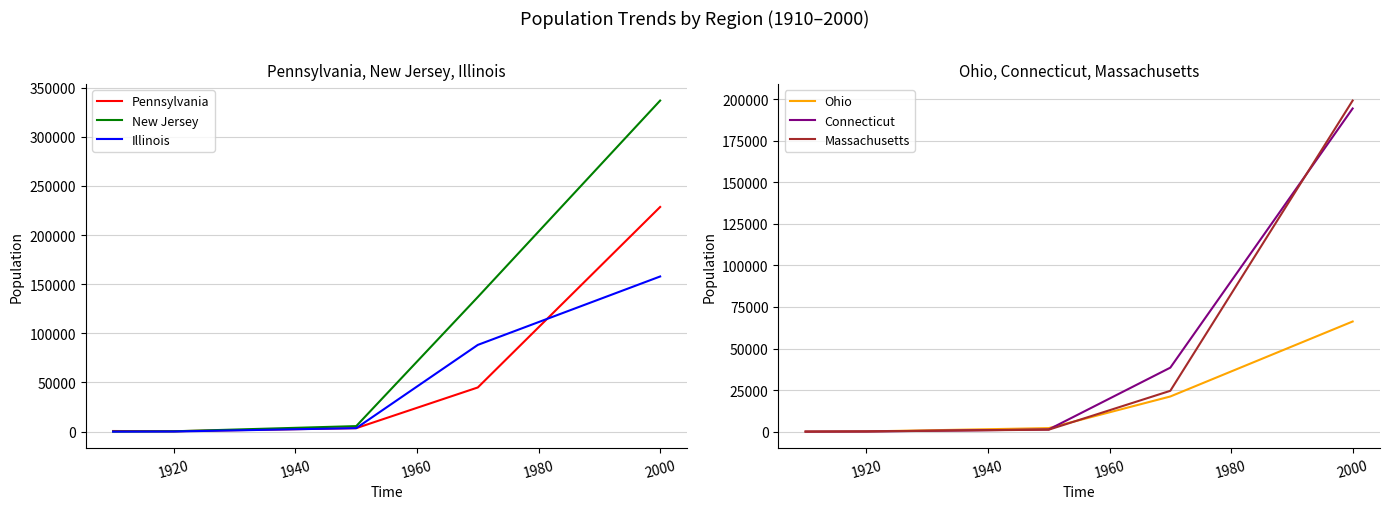

What is the difference between the maximum and second lowest values in the Ohio series?

66145